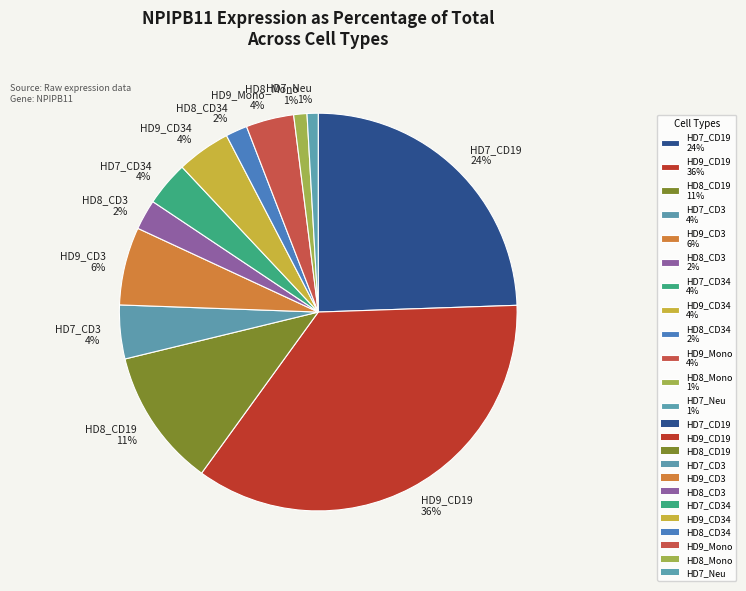

To the nearest percent, what is the average slice percentage?

8%